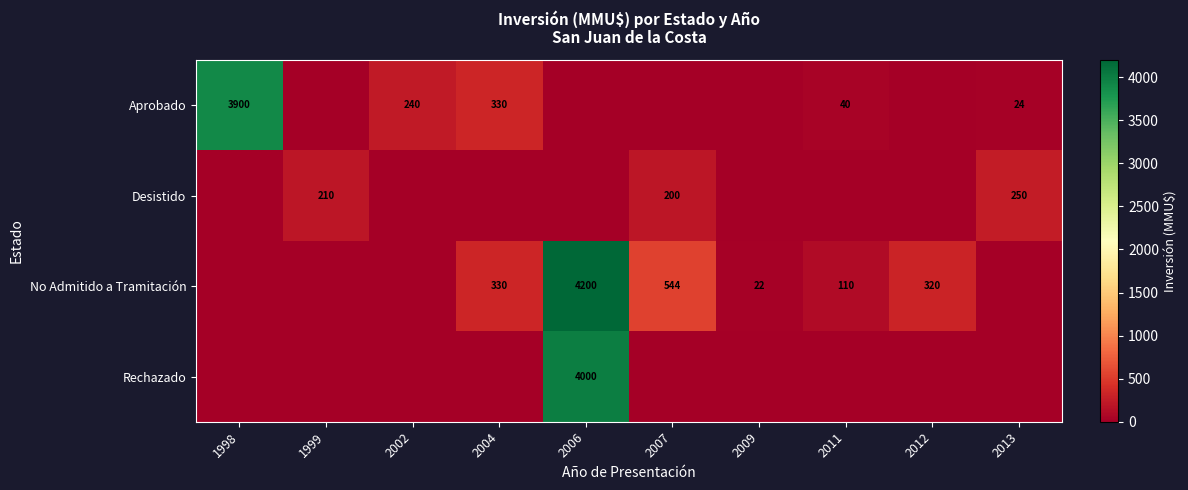

What is the difference between the Aprobado values at 2011 and 1998?

3860